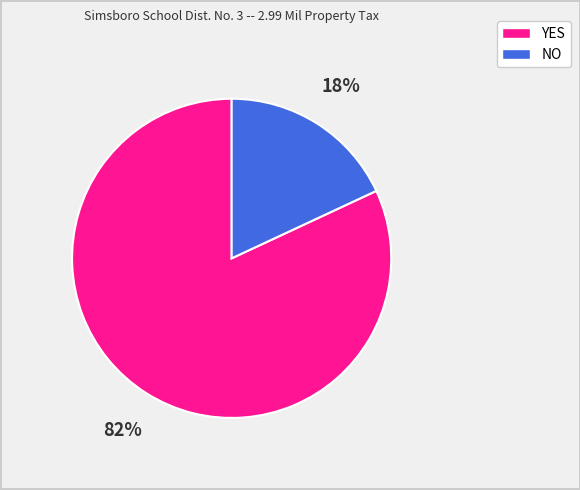

Which slice is the largest?

YES